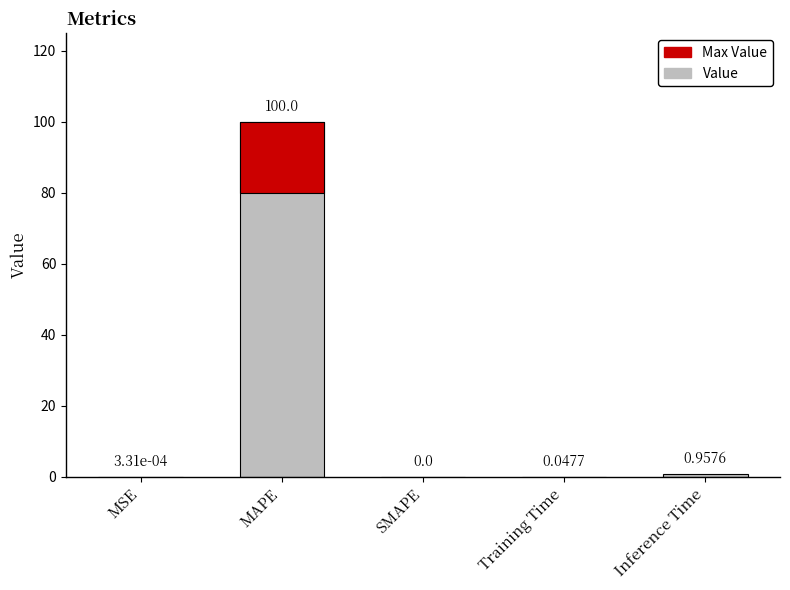

Reading right to left, list all the values displayed in this chart.

Inference Time=1.0	Training Time=0.0	SMAPE=0.0	MAPE=100.0	MSE=0.0